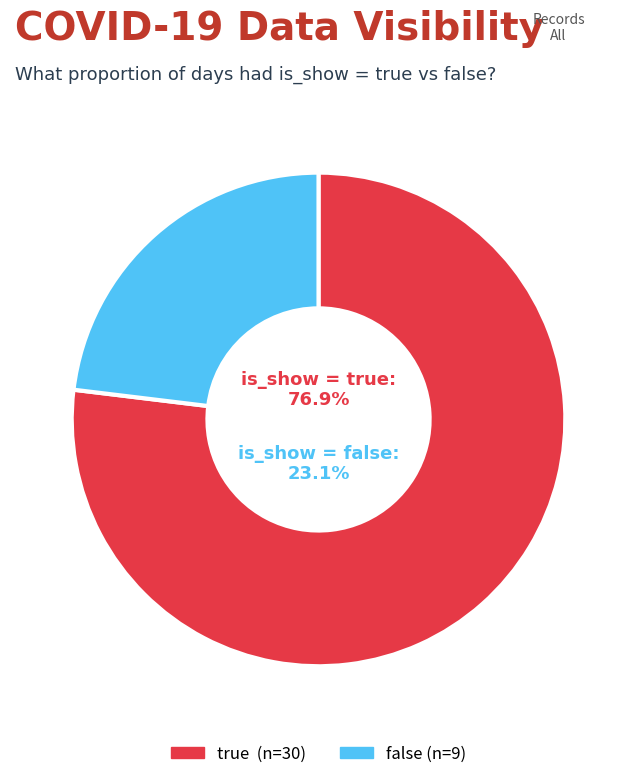

True or false: true (is_show) accounts for 77% of the total.

True